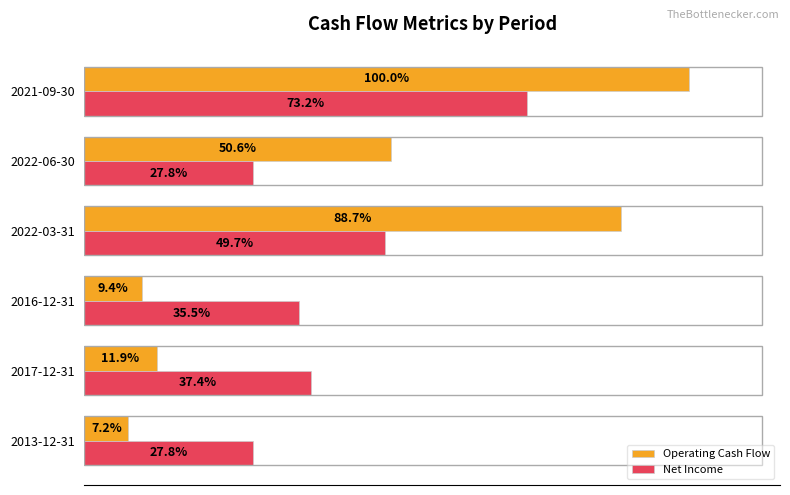

At which category is the sum across all series the highest?

2021-09-30